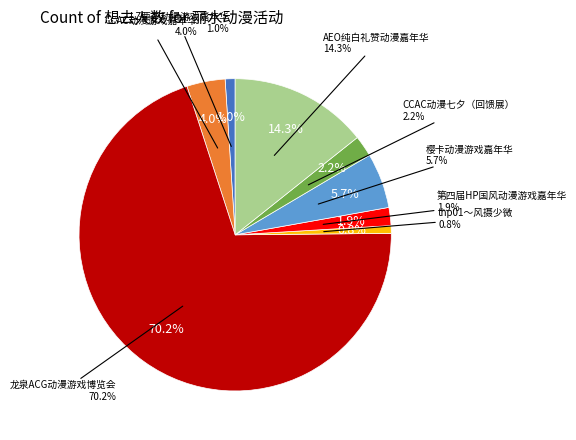

Rank the categories by value from lowest to highest.

thp01～风摄少微, LZ栗子动漫游戏嘉年华, 第四届HP国风动漫游戏嘉年华, CCAC动漫七夕（回馈展）, CCAC动漫游戏嘉年华, 樱卡动漫游戏嘉年华, AEO纯白礼赞动漫嘉年华, 龙泉ACG动漫游戏博览会